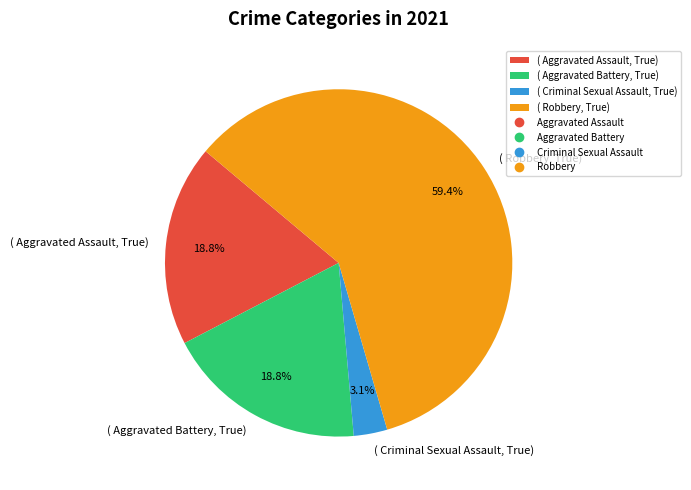

Is there any slice that represents more than half of the pie?

Yes